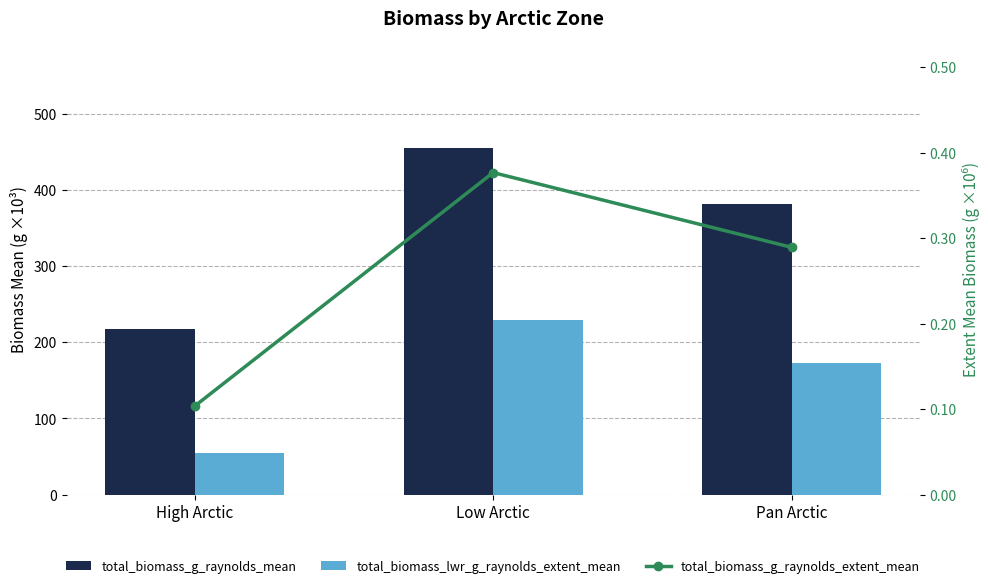

What is the maximum value shown in the chart?

455.0